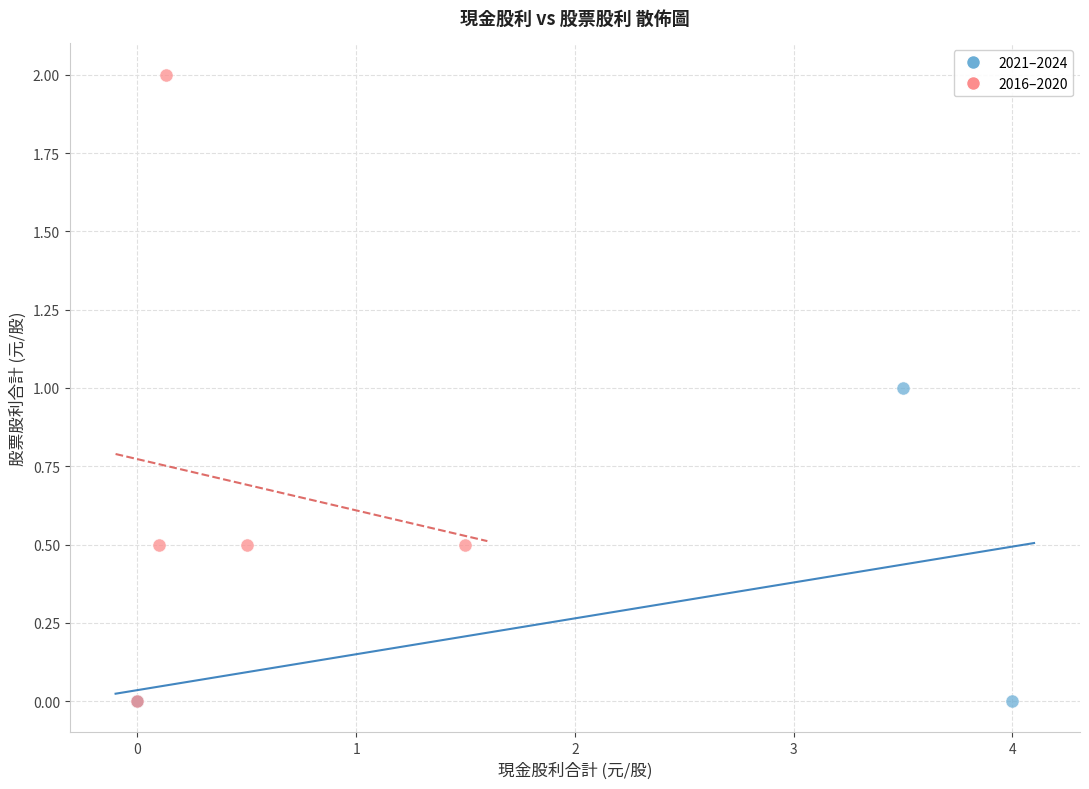

Which series contains the highest Y value?

2016–2020